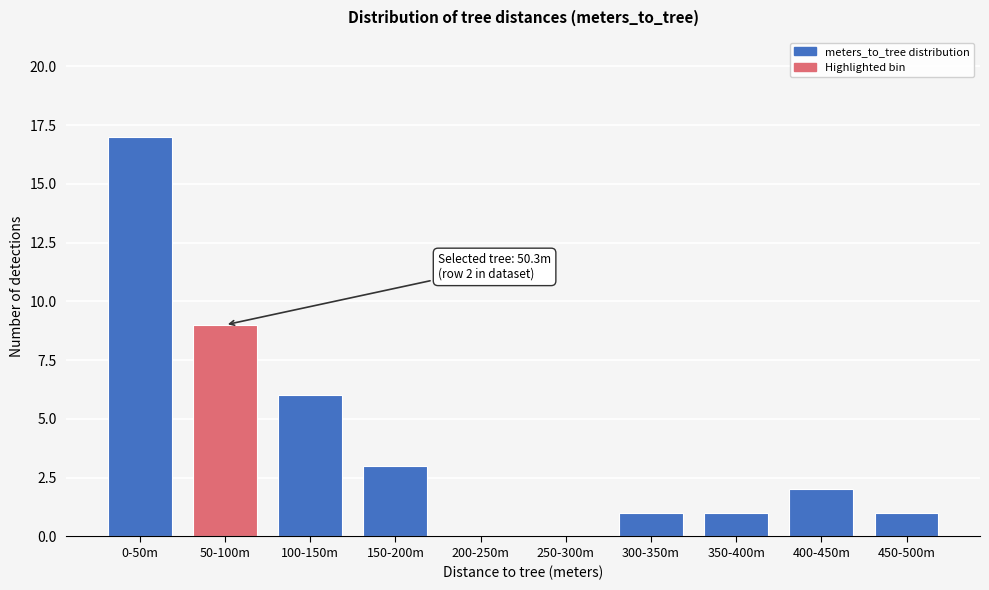

Reading left to right, transcribe all the data shown in this chart.

0-50m=17	50-100m=9	100-150m=6	150-200m=3	200-250m=0	250-300m=0	300-350m=1	350-400m=1	400-450m=2	450-500m=1